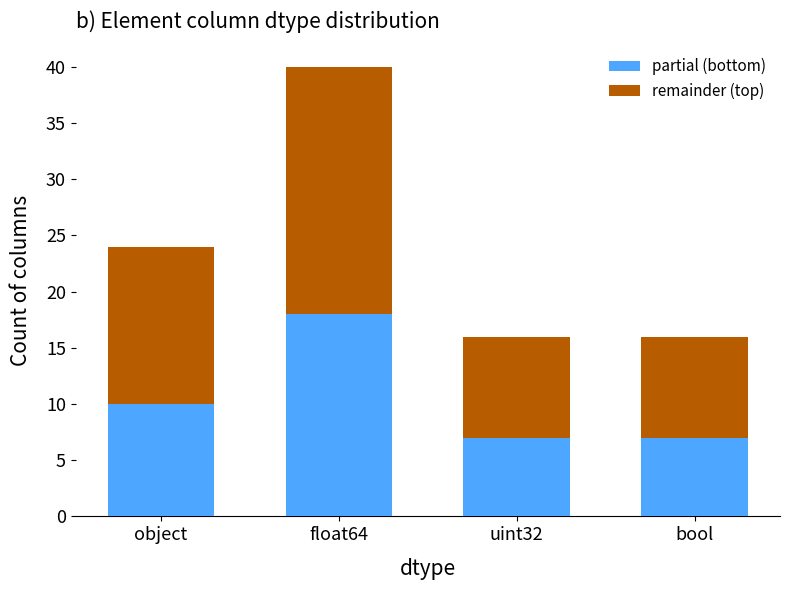

What is the lowest value of the partial (bottom) series?

7